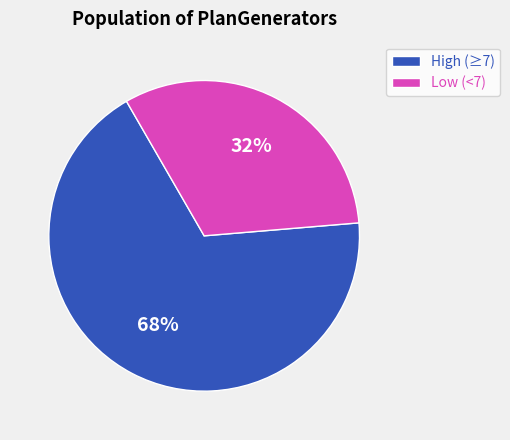

Does any single category account for the majority?

Yes